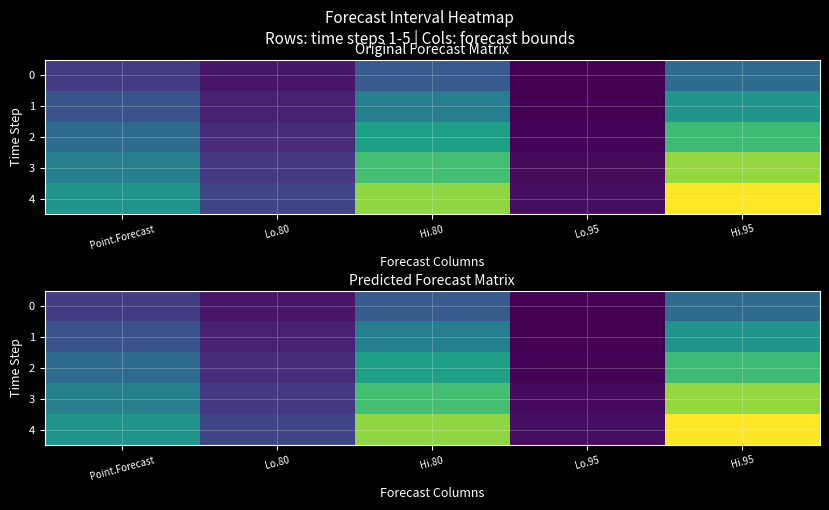

Which series changed the most between Point.Forecast and Lo.80?

4